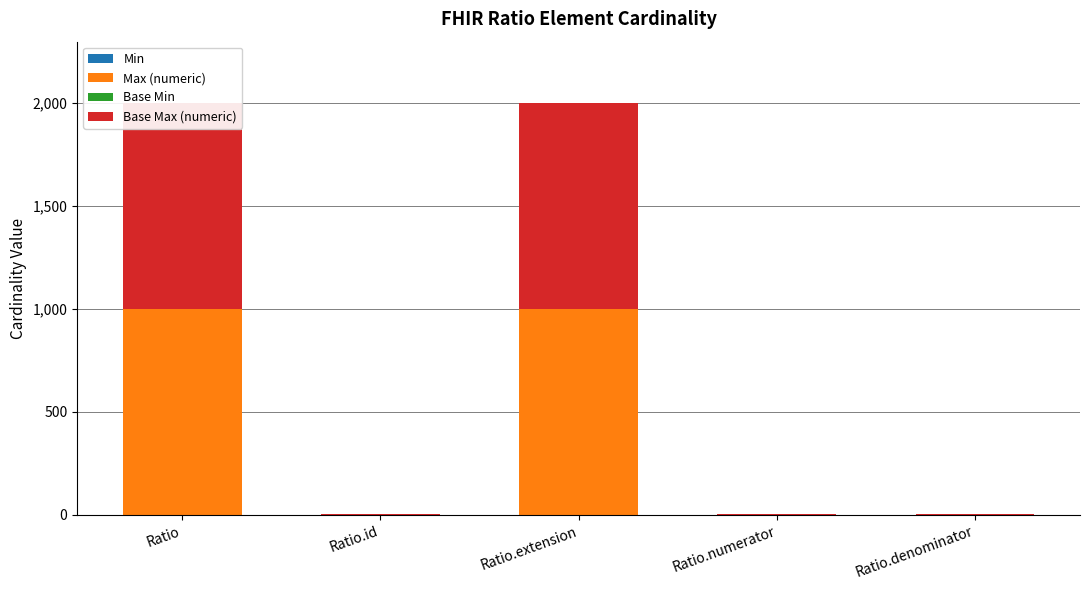

At Ratio.denominator, list the series in order from largest to smallest.

Max (numeric), Base Max (numeric), Min, Base Min